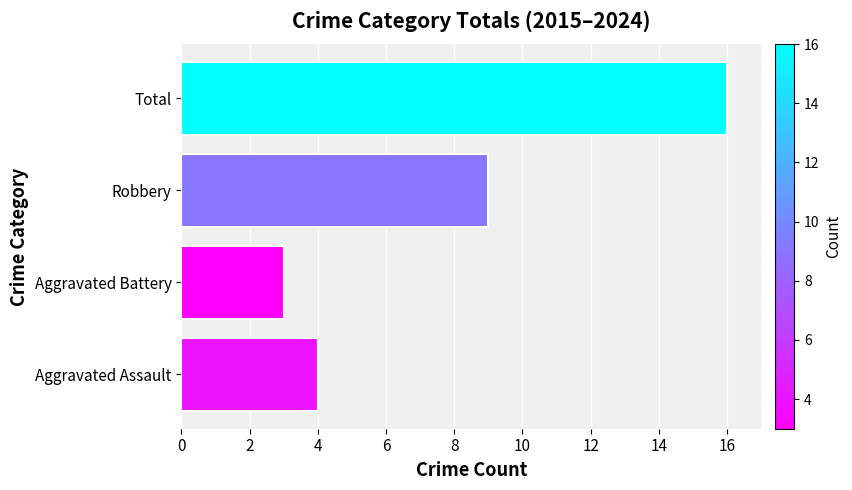

What is the difference between the values at Aggravated Battery and Total?

13